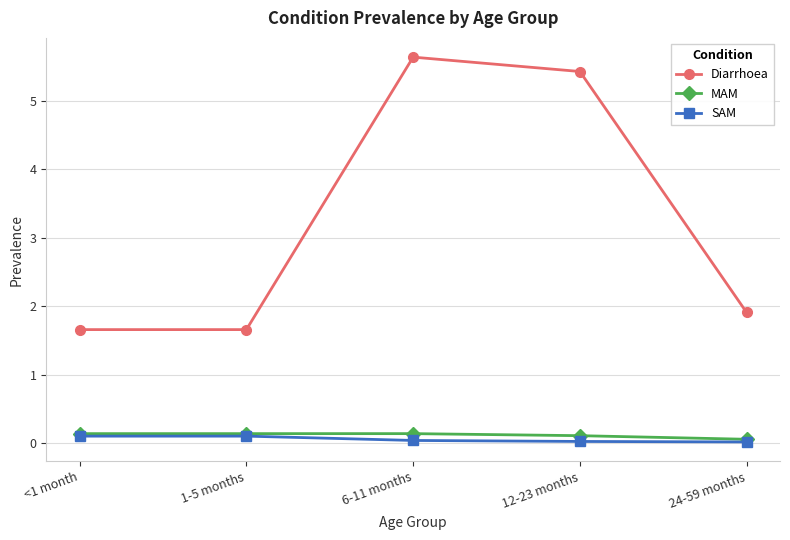

True or false: MAM and Diarrhoea cross at least once.

False